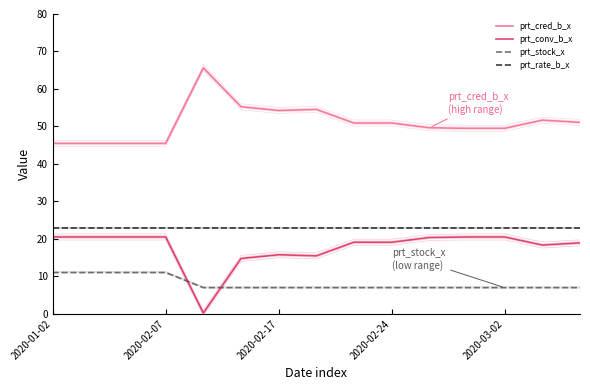

Which series has the largest range (max minus min)?

prt_conv_b_x